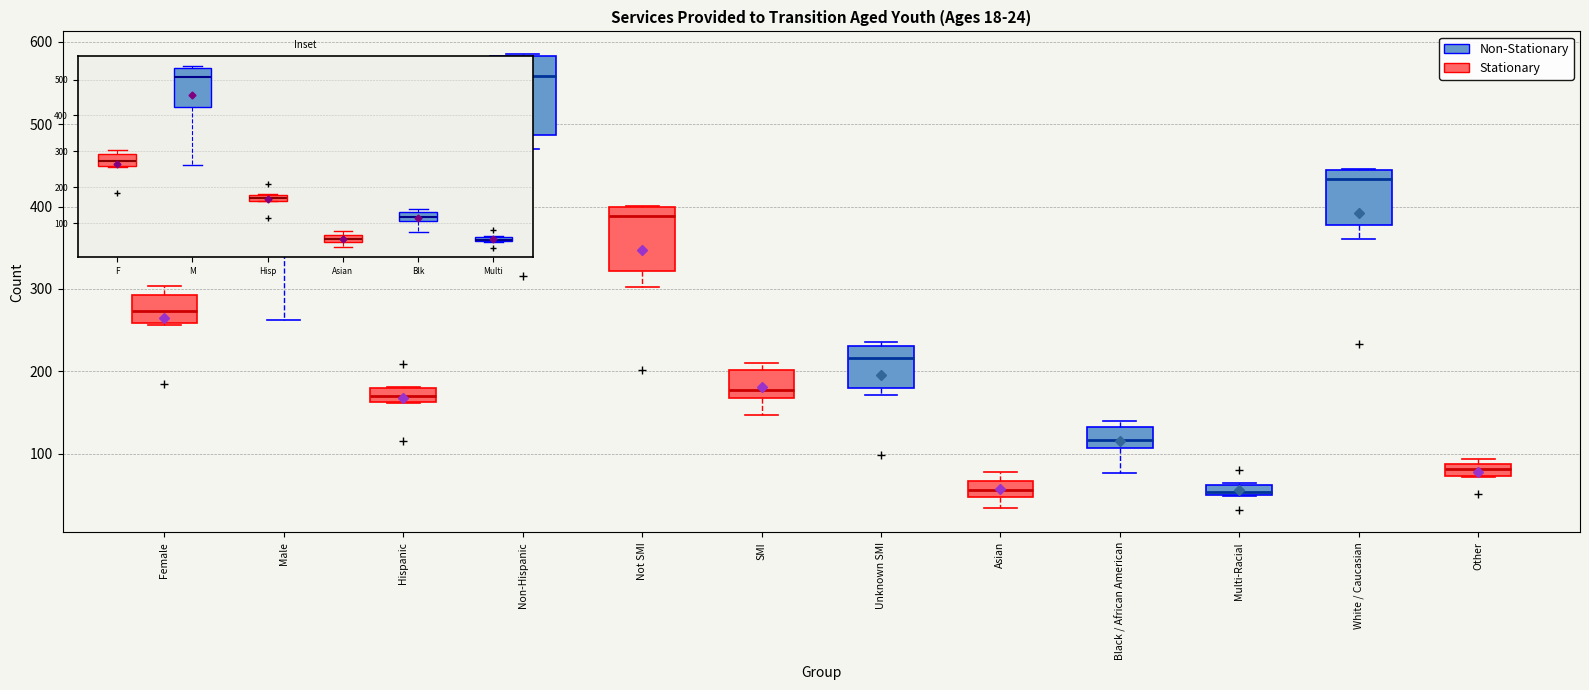

Comparing the boxes themselves (not the whiskers), which one is the tallest?

Male